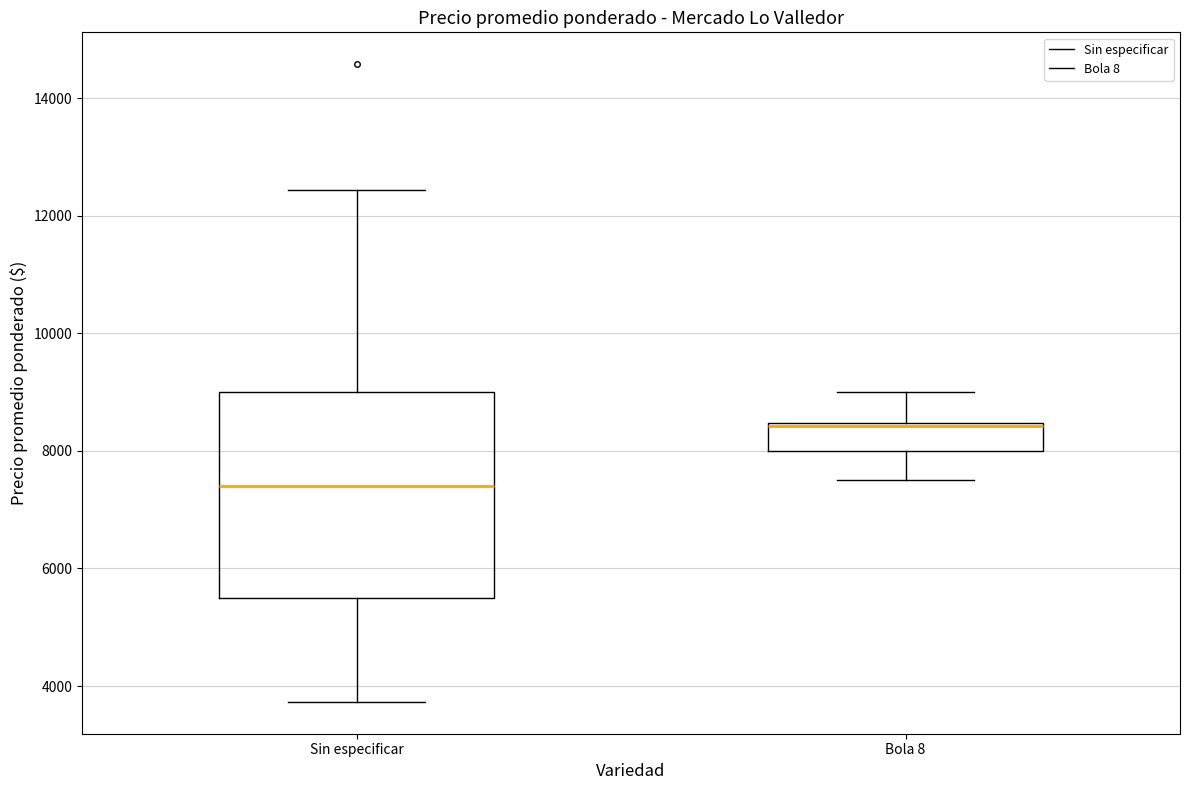

Where does the upper whisker of the box for Bola 8 end on the y-axis? The values are not printed on the chart, so give them approximately, as read against the axis.

9000